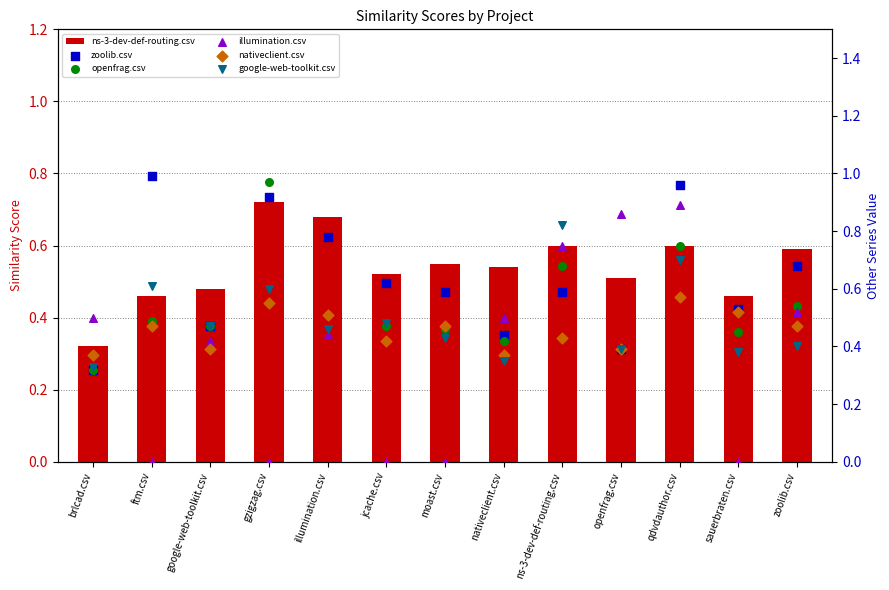

Which series has the largest Y range (max minus min)?

illumination.csv